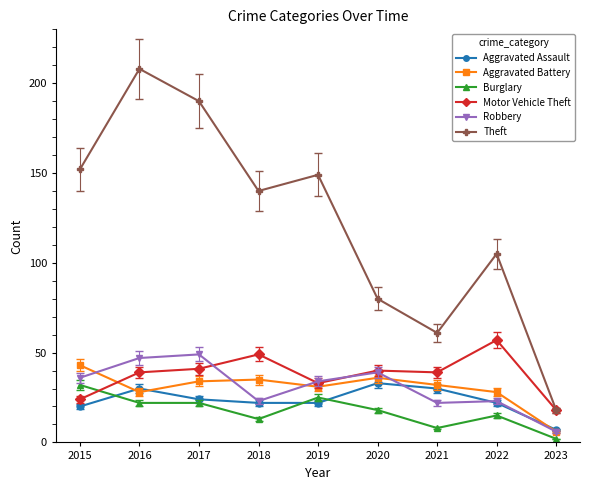

At which category does Aggravated Assault reach its first local peak?

2016